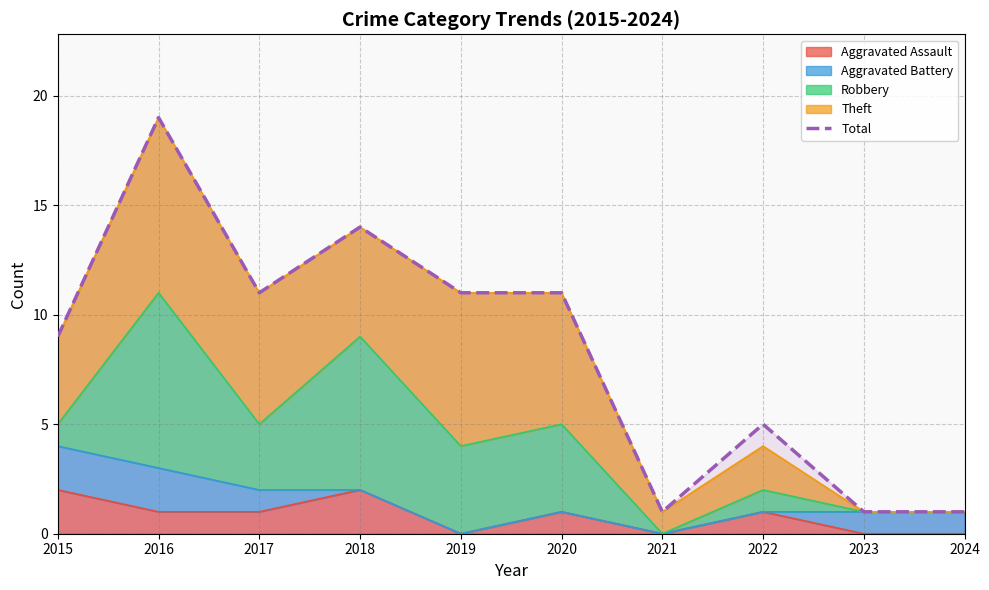

Which label corresponds to the smallest value in the chart?

2021